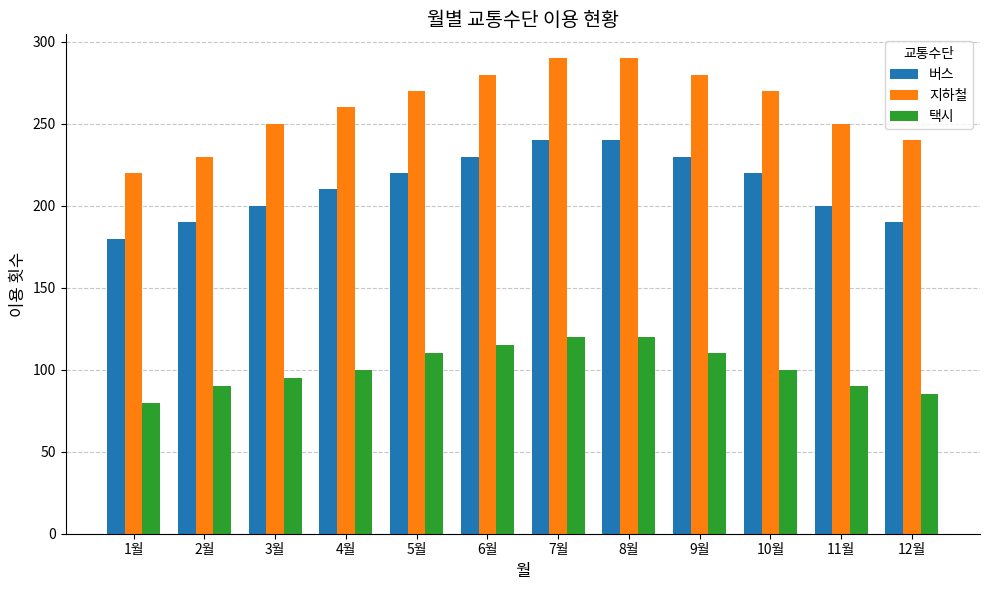

What is the approximate value of 버스 at 11월?

200